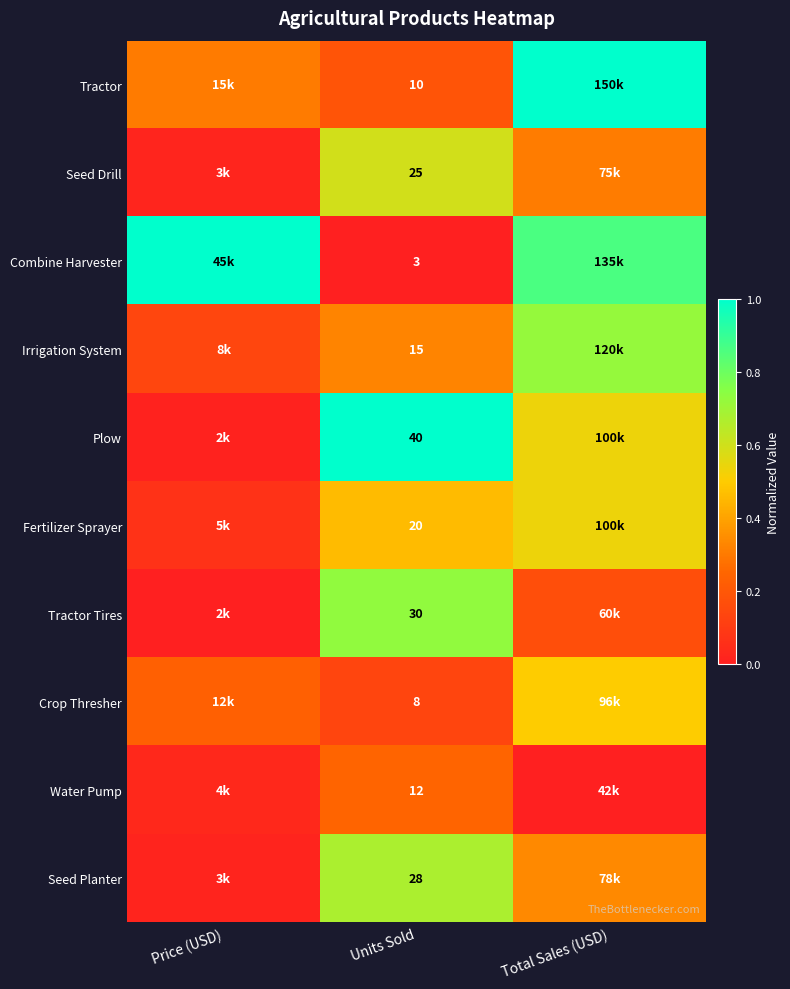

What is the spread (max minus min) of values at Price (USD)?

1.0